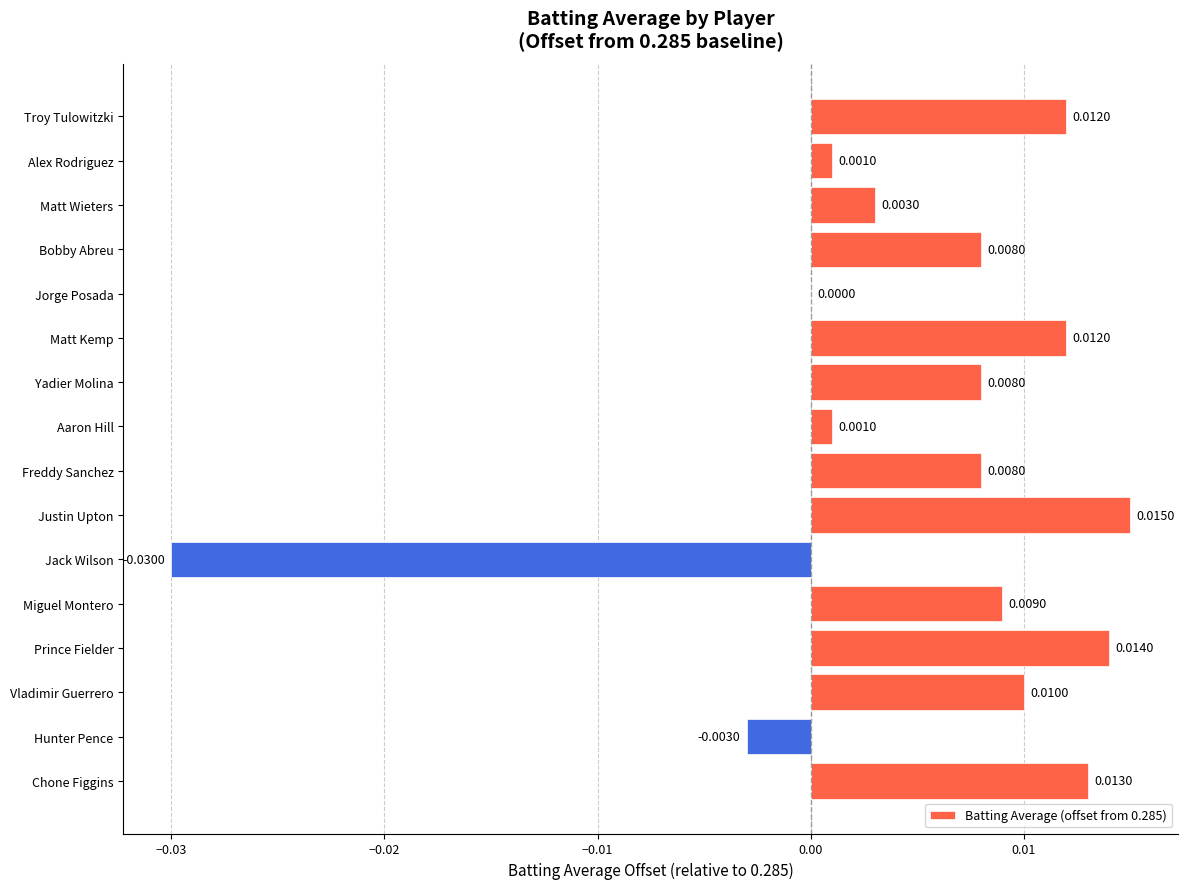

Which has a higher value, Matt Wieters or Miguel Montero?

Miguel Montero